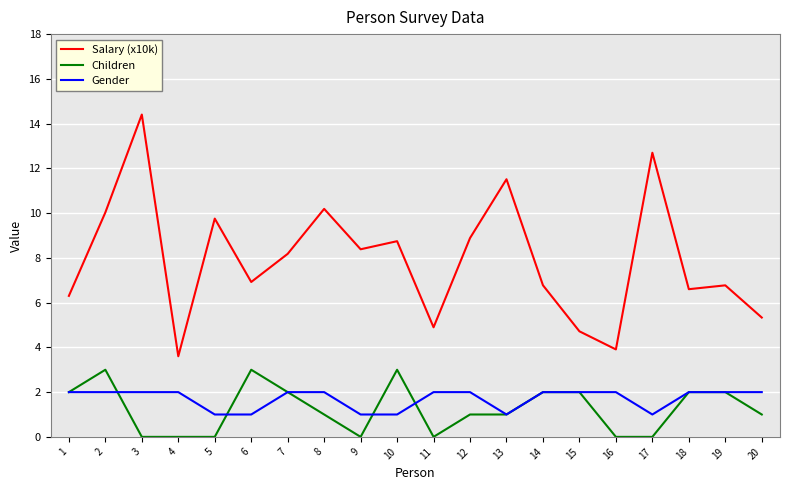

At which category does the chart reach its peak across all series?

3